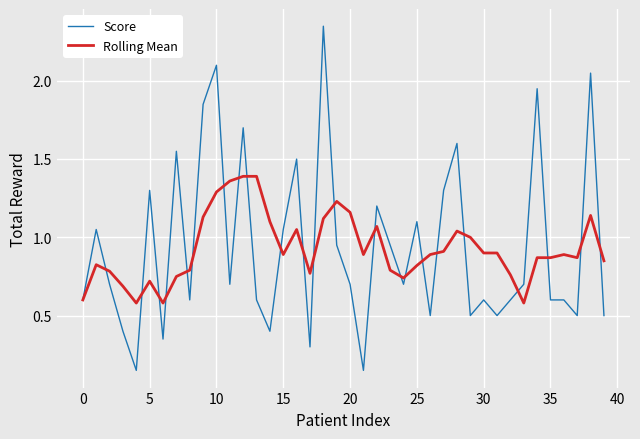

In Rolling Mean, how many points are lower than both neighbors (excluding endpoints)?

8